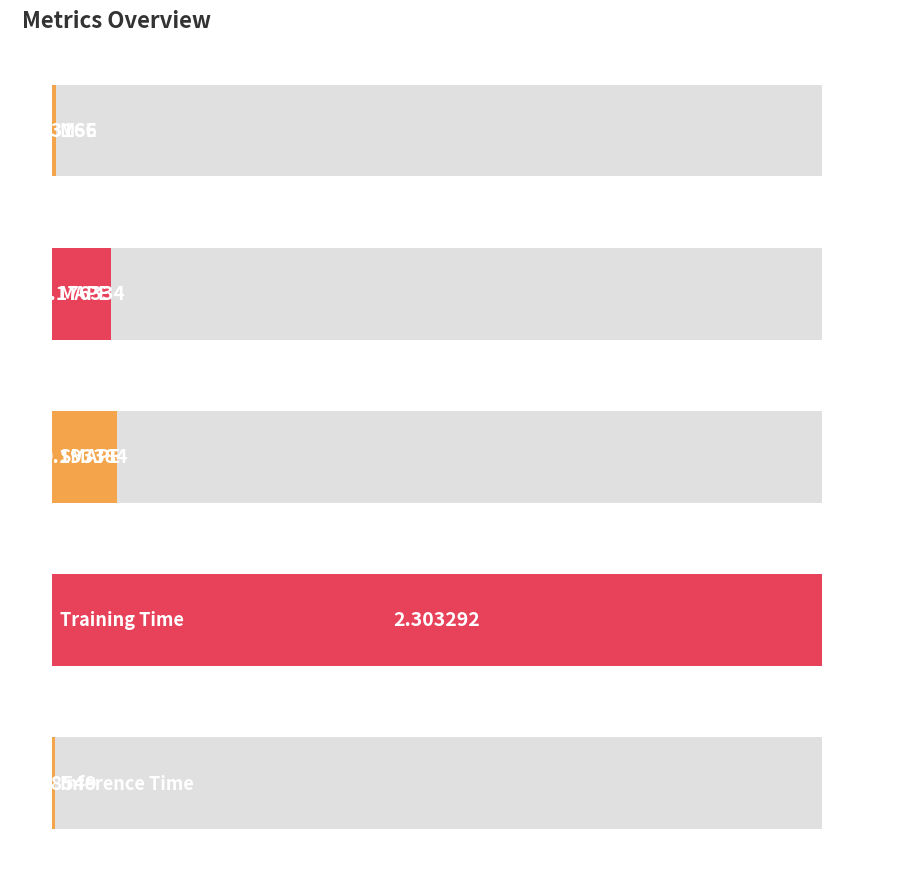

Reading left to right, extract all data points from this chart.

0.0	0.2	0.2	2.3	0.0